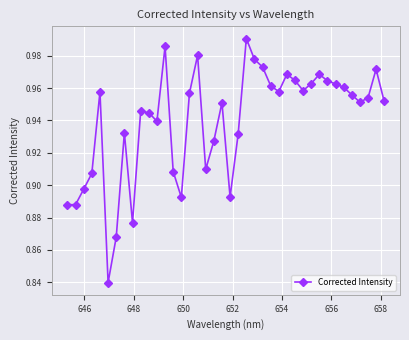

True or false: there are more than 2 points higher than both neighbors.

True